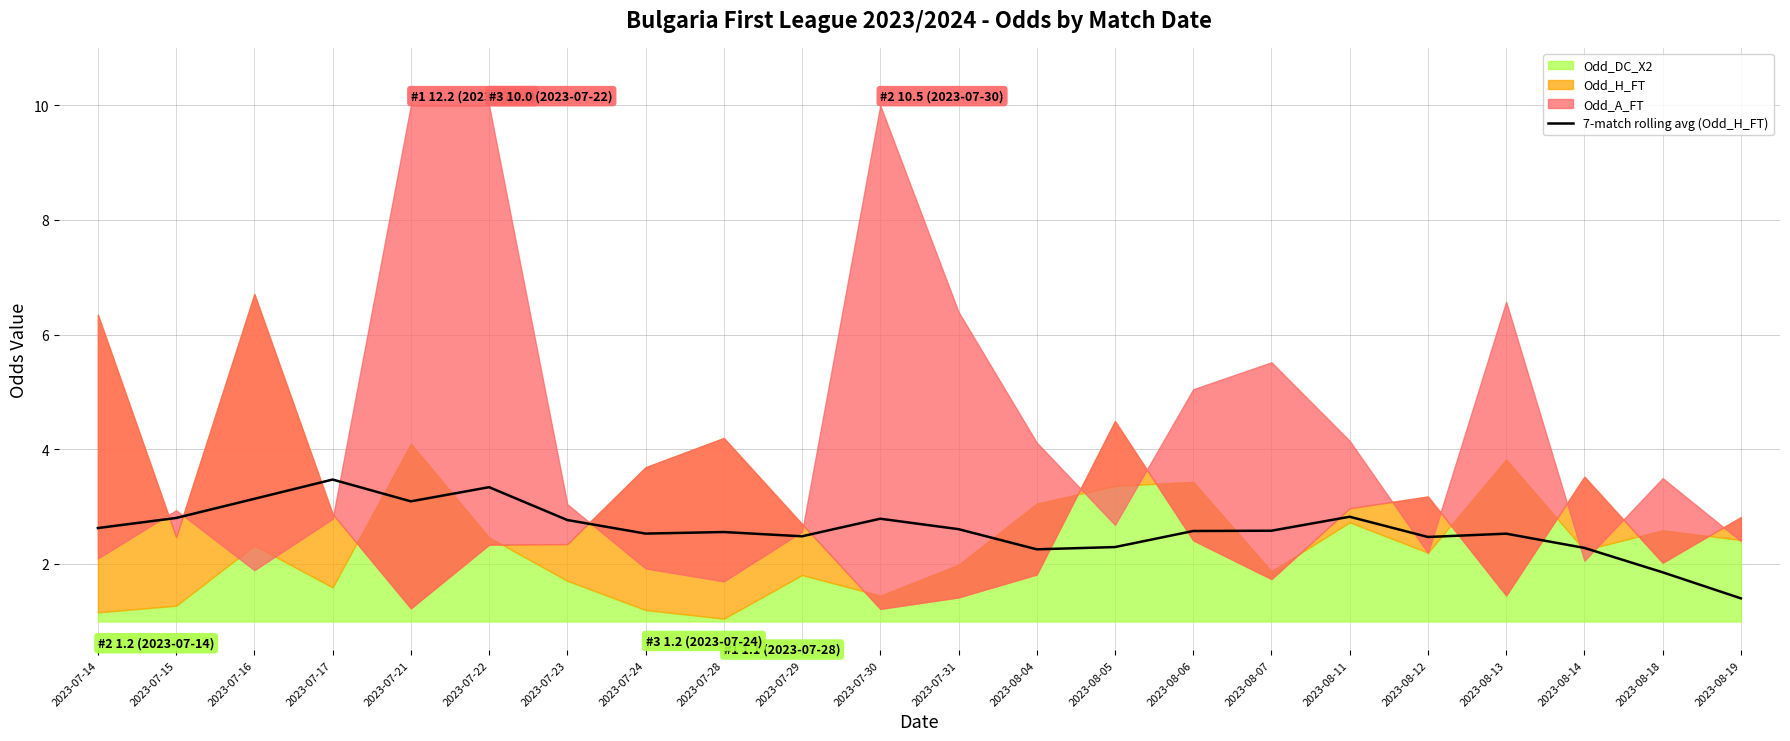

List the labels in order of value, smallest first.

2023-08-19, 2023-08-18, 2023-08-04, 2023-08-14, 2023-08-05, 2023-08-12, 2023-07-29, 2023-08-13, 2023-07-24, 2023-07-28, 2023-08-06, 2023-08-07, 2023-07-31, 2023-07-14, 2023-07-23, 2023-07-30, 2023-07-15, 2023-08-11, 2023-07-21, 2023-07-16, 2023-07-22, 2023-07-17